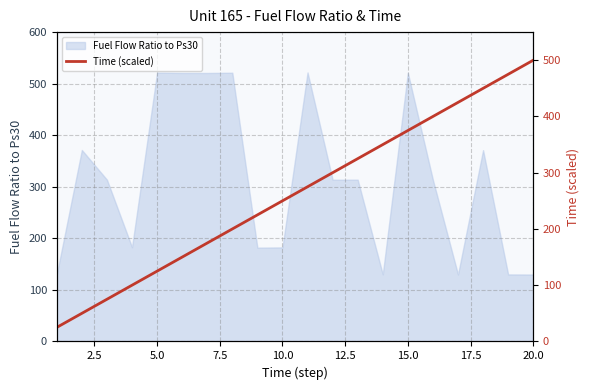

The value of Fuel Flow Ratio to Ps30 at 5.0 is 521.4. True or false?

True